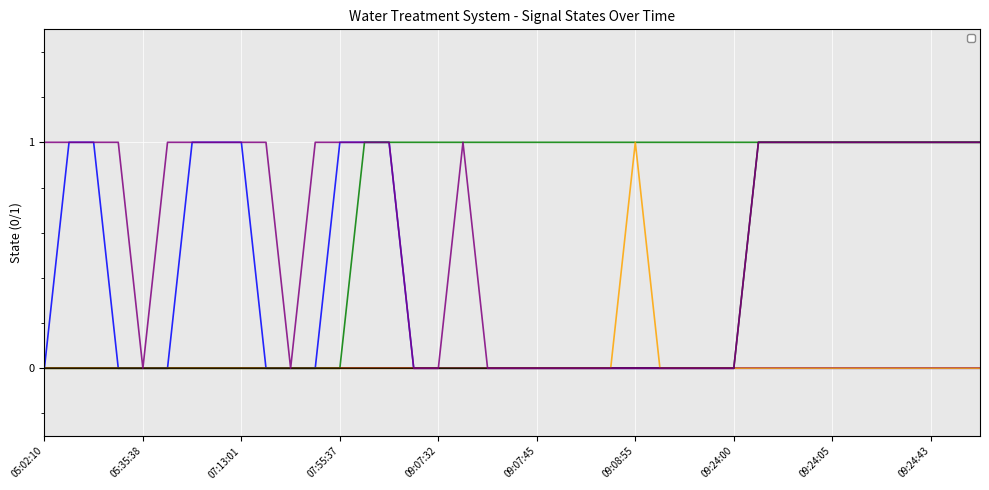

Does the chart display data point markers on the line(s)?

No